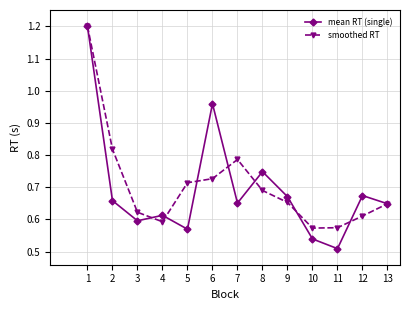

What is the value of the smoothed RT point at the 1st from the left?

1.2